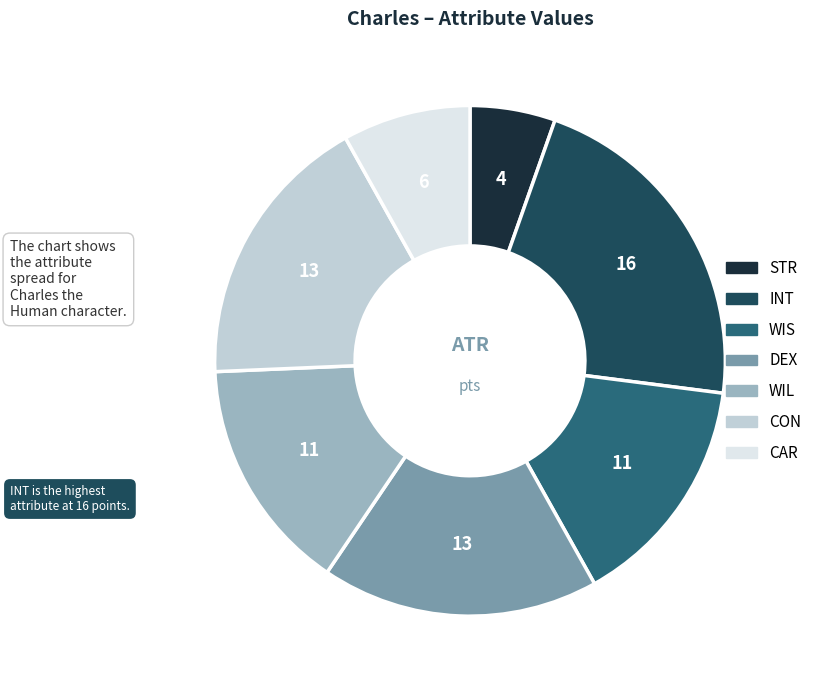

Is WIL the majority of the pie?

No